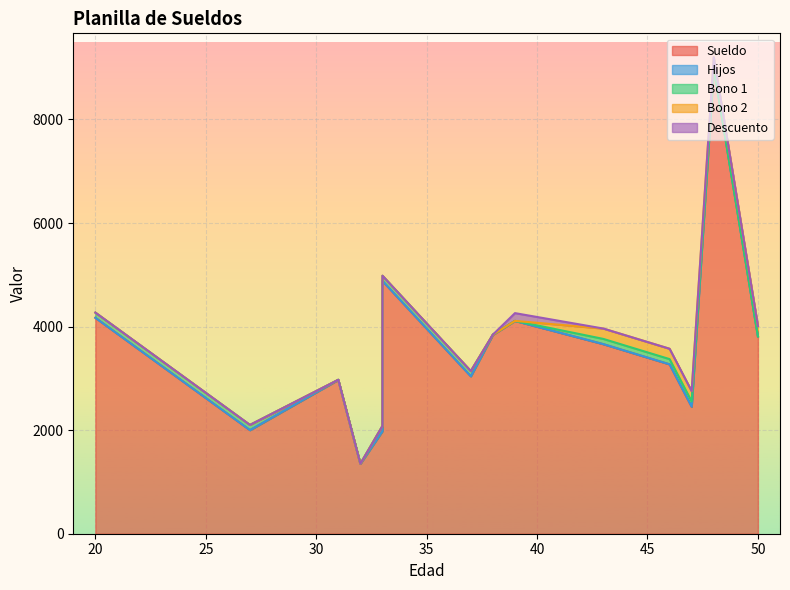

How many values in the Bono 1 series are below 100?

6